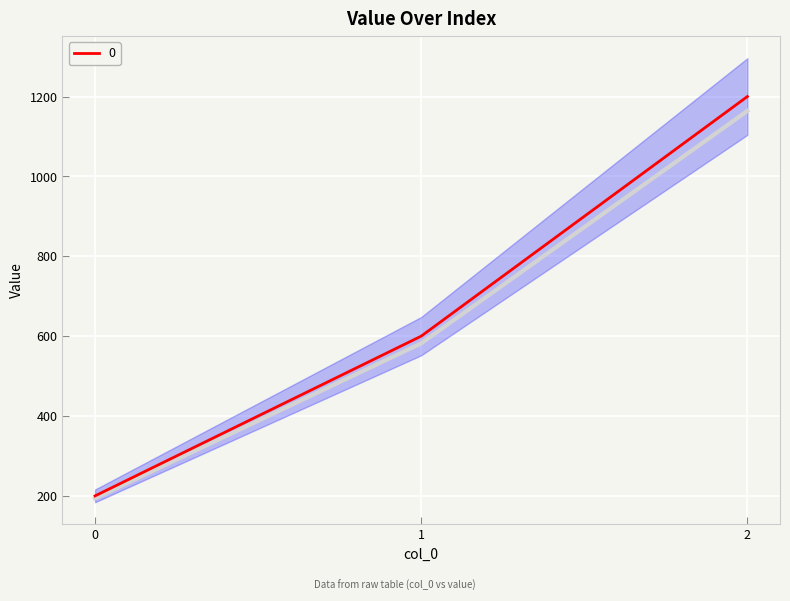

The value at 1 is 1066. True or false?

False